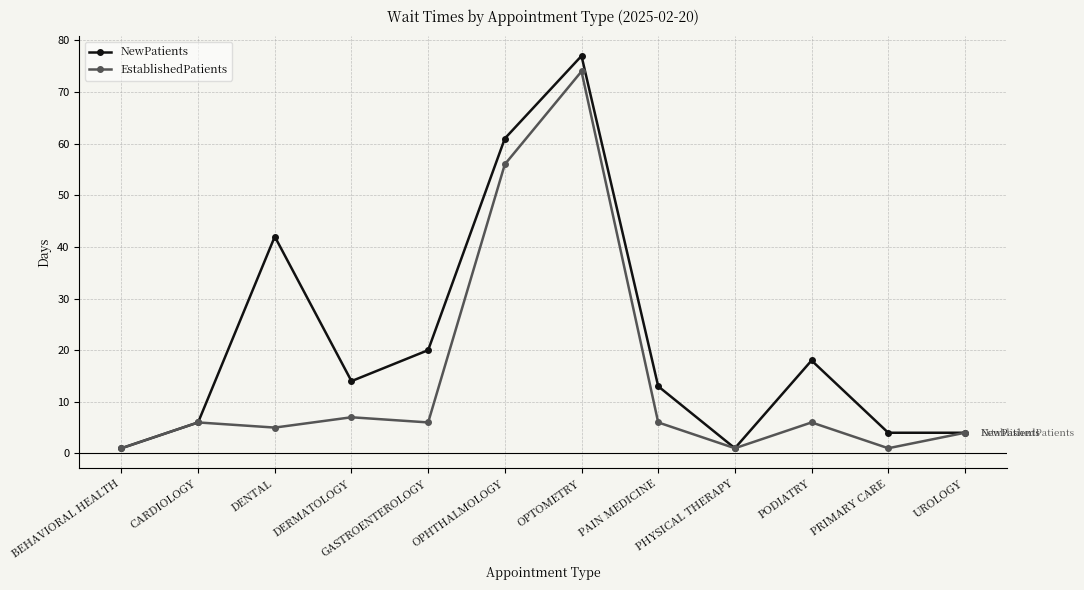

What position from the right is PODIATRY?

3